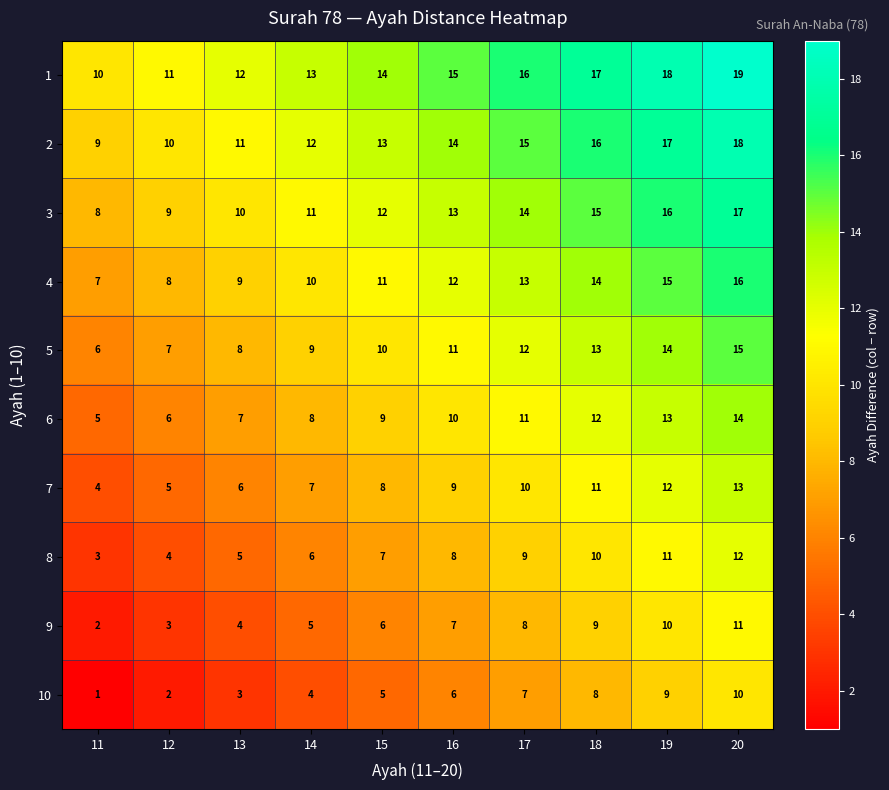

At which label is 9 closest to 6?

15